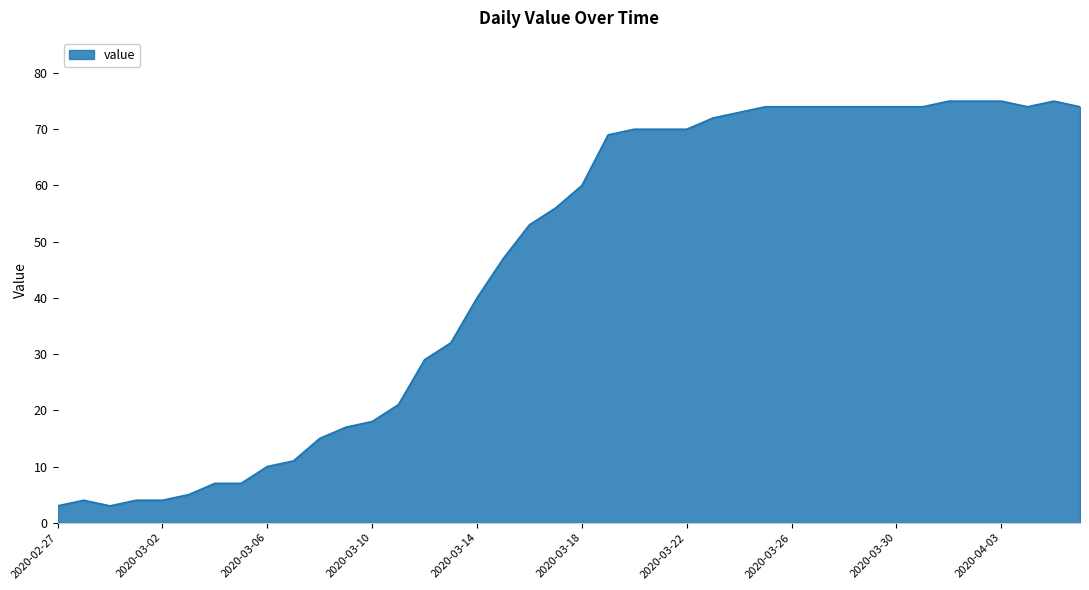

What is the maximum value shown in the chart?

75